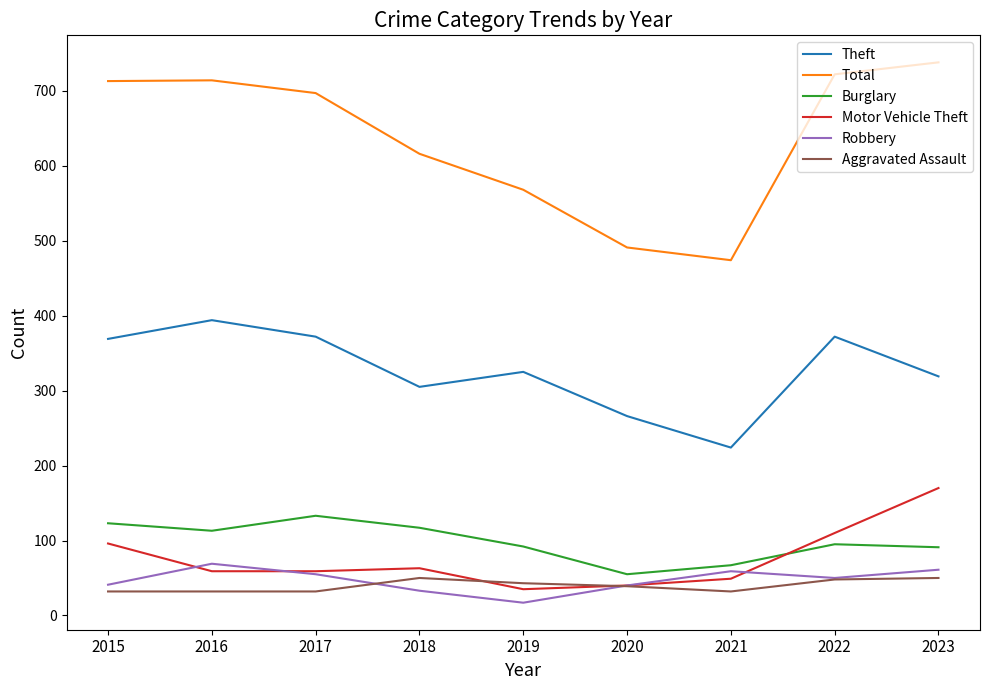

True or false: Theft has more than 2 interior local peaks.

True